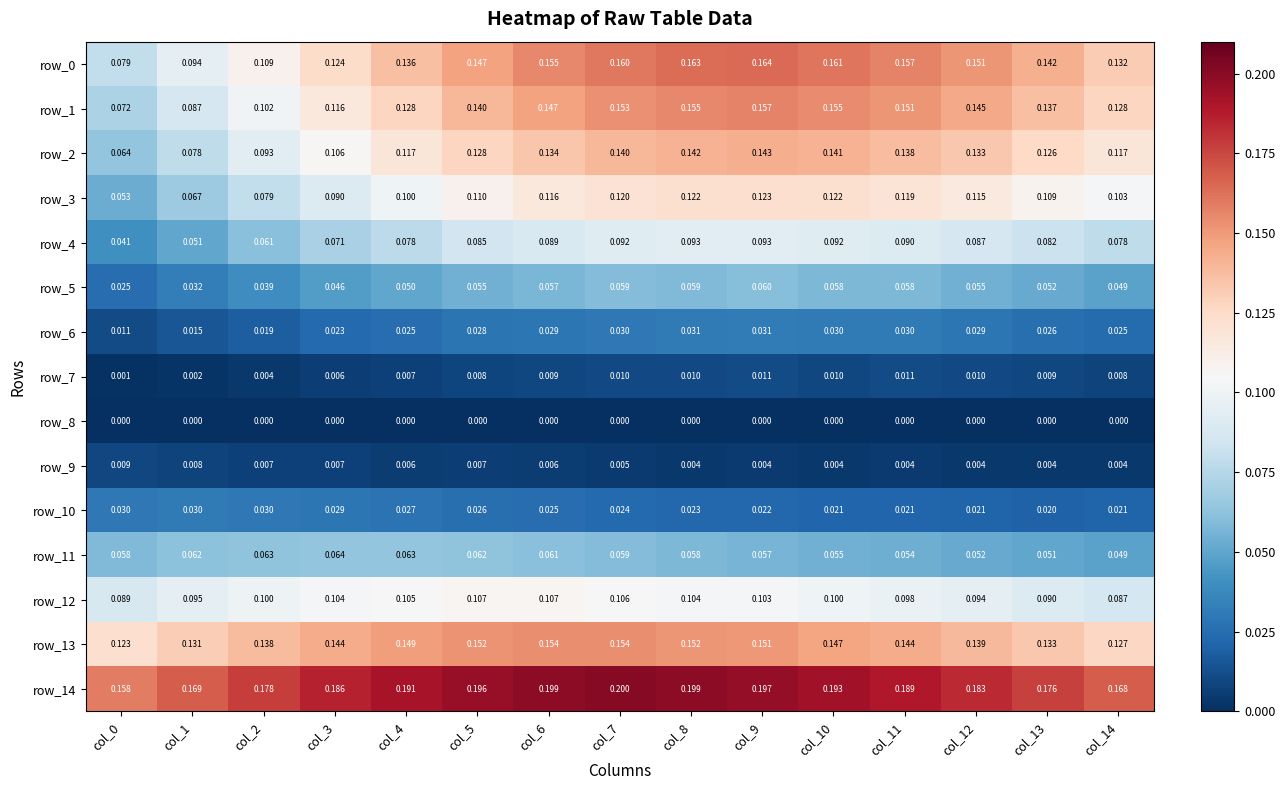

Reading left to right, what are all the values shown in this chart?

row_0: col_0=0.1	col_1=0.1	col_2=0.1	col_3=0.1	col_4=0.1	col_5=0.1	col_6=0.2	col_7=0.2	col_8=0.2	col_9=0.2	col_10=0.2	col_11=0.2	col_12=0.2	col_13=0.1	col_14=0.1
row_1: col_0=0.1	col_1=0.1	col_2=0.1	col_3=0.1	col_4=0.1	col_5=0.1	col_6=0.1	col_7=0.2	col_8=0.2	col_9=0.2	col_10=0.2	col_11=0.2	col_12=0.1	col_13=0.1	col_14=0.1
row_2: col_0=0.1	col_1=0.1	col_2=0.1	col_3=0.1	col_4=0.1	col_5=0.1	col_6=0.1	col_7=0.1	col_8=0.1	col_9=0.1	col_10=0.1	col_11=0.1	col_12=0.1	col_13=0.1	col_14=0.1
row_3: col_0=0.1	col_1=0.1	col_2=0.1	col_3=0.1	col_4=0.1	col_5=0.1	col_6=0.1	col_7=0.1	col_8=0.1	col_9=0.1	col_10=0.1	col_11=0.1	col_12=0.1	col_13=0.1	col_14=0.1
row_4: col_0=0.0	col_1=0.1	col_2=0.1	col_3=0.1	col_4=0.1	col_5=0.1	col_6=0.1	col_7=0.1	col_8=0.1	col_9=0.1	col_10=0.1	col_11=0.1	col_12=0.1	col_13=0.1	col_14=0.1
row_5: col_0=0.0	col_1=0.0	col_2=0.0	col_3=0.0	col_4=0.1	col_5=0.1	col_6=0.1	col_7=0.1	col_8=0.1	col_9=0.1	col_10=0.1	col_11=0.1	col_12=0.1	col_13=0.1	col_14=0.0
row_6: col_0=0.0	col_1=0.0	col_2=0.0	col_3=0.0	col_4=0.0	col_5=0.0	col_6=0.0	col_7=0.0	col_8=0.0	col_9=0.0	col_10=0.0	col_11=0.0	col_12=0.0	col_13=0.0	col_14=0.0
row_7: col_0=0.0	col_1=0.0	col_2=0.0	col_3=0.0	col_4=0.0	col_5=0.0	col_6=0.0	col_7=0.0	col_8=0.0	col_9=0.0	col_10=0.0	col_11=0.0	col_12=0.0	col_13=0.0	col_14=0.0
row_8: col_0=0.0	col_1=0.0	col_2=0.0	col_3=0.0	col_4=0.0	col_5=0.0	col_6=0.0	col_7=0.0	col_8=0.0	col_9=0.0	col_10=0.0	col_11=0.0	col_12=0.0	col_13=0.0	col_14=0.0
row_9: col_0=0.0	col_1=0.0	col_2=0.0	col_3=0.0	col_4=0.0	col_5=0.0	col_6=0.0	col_7=0.0	col_8=0.0	col_9=0.0	col_10=0.0	col_11=0.0	col_12=0.0	col_13=0.0	col_14=0.0
row_10: col_0=0.0	col_1=0.0	col_2=0.0	col_3=0.0	col_4=0.0	col_5=0.0	col_6=0.0	col_7=0.0	col_8=0.0	col_9=0.0	col_10=0.0	col_11=0.0	col_12=0.0	col_13=0.0	col_14=0.0
row_11: col_0=0.1	col_1=0.1	col_2=0.1	col_3=0.1	col_4=0.1	col_5=0.1	col_6=0.1	col_7=0.1	col_8=0.1	col_9=0.1	col_10=0.1	col_11=0.1	col_12=0.1	col_13=0.1	col_14=0.0
row_12: col_0=0.1	col_1=0.1	col_2=0.1	col_3=0.1	col_4=0.1	col_5=0.1	col_6=0.1	col_7=0.1	col_8=0.1	col_9=0.1	col_10=0.1	col_11=0.1	col_12=0.1	col_13=0.1	col_14=0.1
row_13: col_0=0.1	col_1=0.1	col_2=0.1	col_3=0.1	col_4=0.1	col_5=0.2	col_6=0.2	col_7=0.2	col_8=0.2	col_9=0.2	col_10=0.1	col_11=0.1	col_12=0.1	col_13=0.1	col_14=0.1
row_14: col_0=0.2	col_1=0.2	col_2=0.2	col_3=0.2	col_4=0.2	col_5=0.2	col_6=0.2	col_7=0.2	col_8=0.2	col_9=0.2	col_10=0.2	col_11=0.2	col_12=0.2	col_13=0.2	col_14=0.2